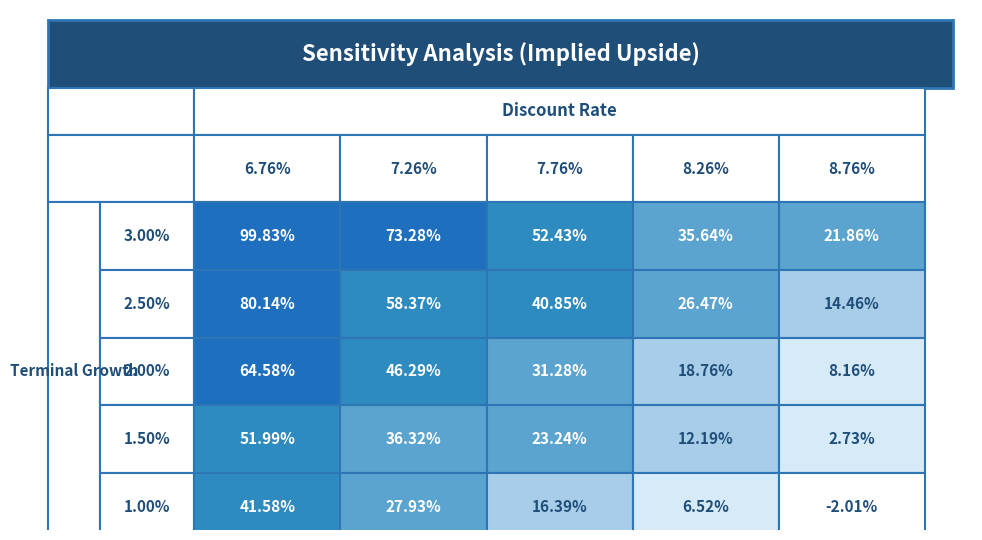

Reading left to right, list all the values displayed in this chart.

3.00%: 0=99.8	1=73.3	2=52.4	3=35.6	4=21.9
2.50%: 0=80.1	1=58.4	2=40.9	3=26.5	4=14.5
2.00%: 0=64.6	1=46.3	2=31.3	3=18.8	4=8.2
1.50%: 0=52.0	1=36.3	2=23.2	3=12.2	4=2.7
1.00%: 0=41.6	1=27.9	2=16.4	3=6.5	4=-2.0